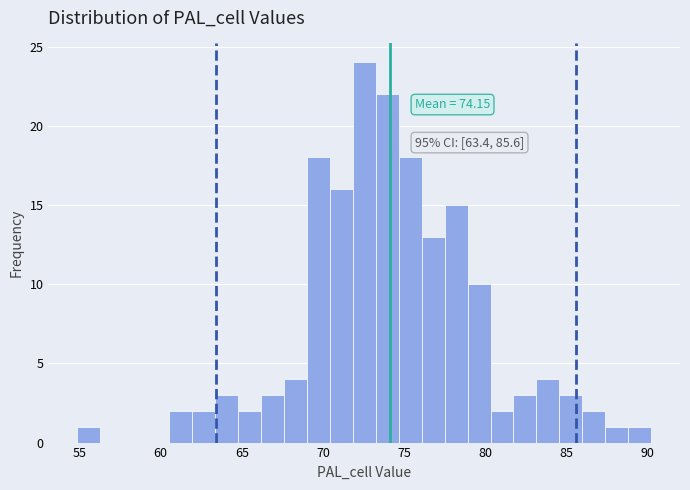

Around what value on the x-axis is the tallest bar? Give the approximate position of its centre, as read against the axis.

72.5